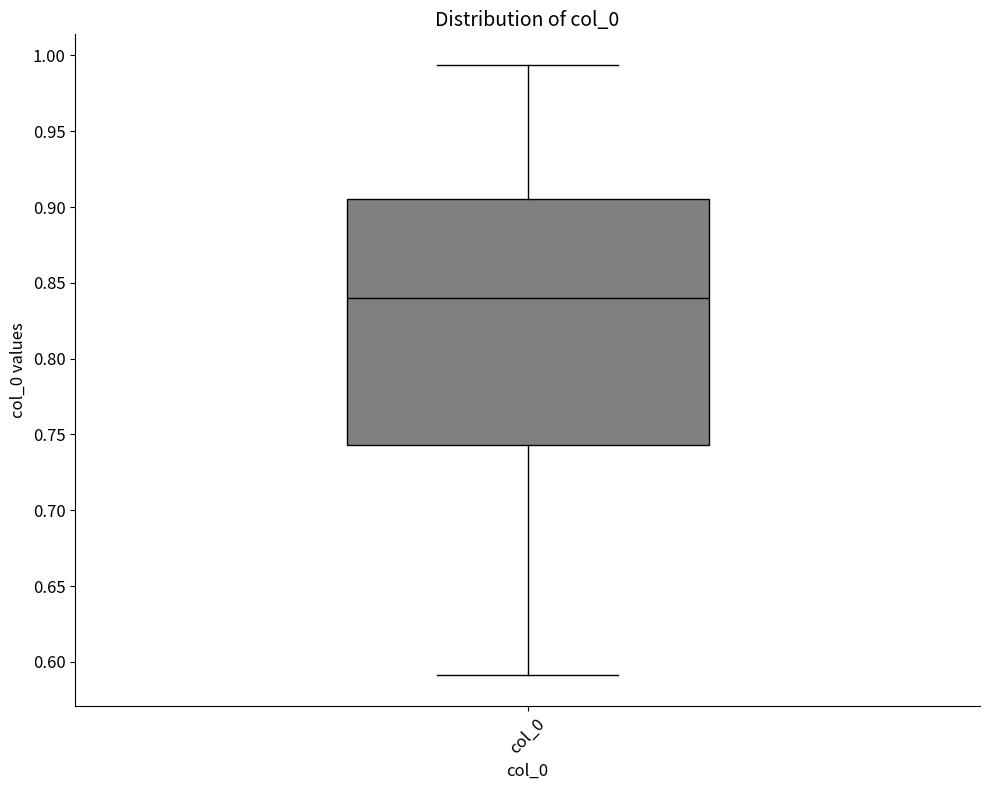

Transcribe this box plot: give where the median line is, the range the box spans, and where the two whiskers end, as read against the y-axis. The values are not printed on the chart, so give them approximately, as read against the axis.

median 0.840, box 0.745 to 0.905, whiskers 0.590 to 0.995